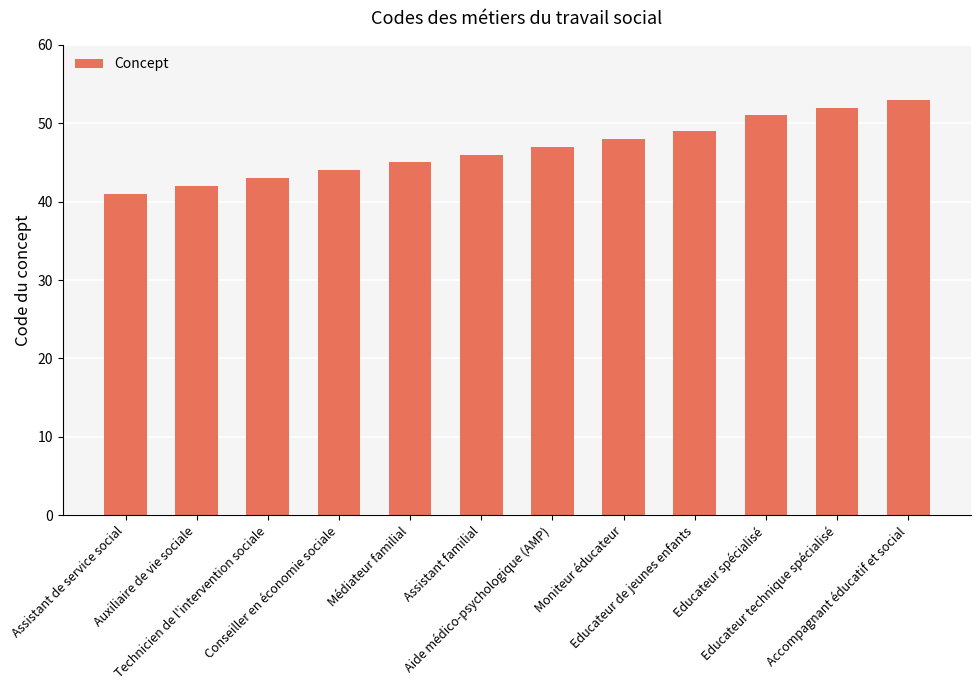

What is the label of the 2nd bar from the right?

Educateur technique spécialisé